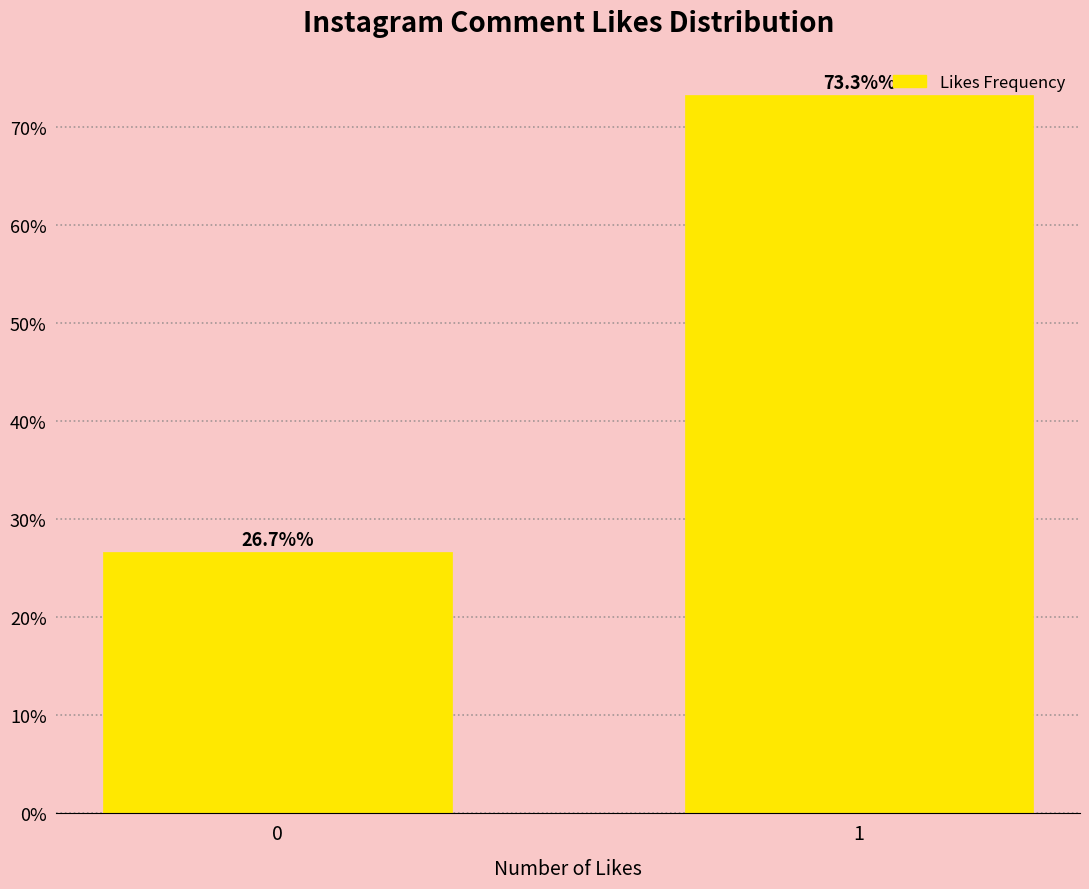

Reading left to right, transcribe all the data shown in this chart.

26.7	73.3